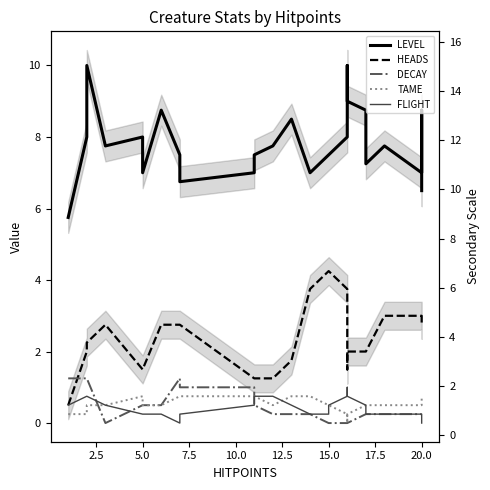

What is the total value across all series at 15.0?

12.5